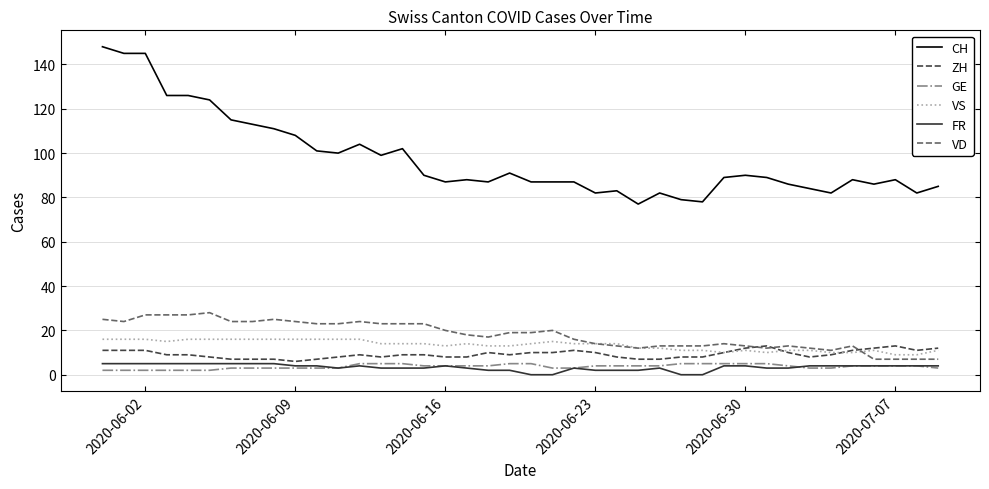

What is the highest value of the FR series?

5